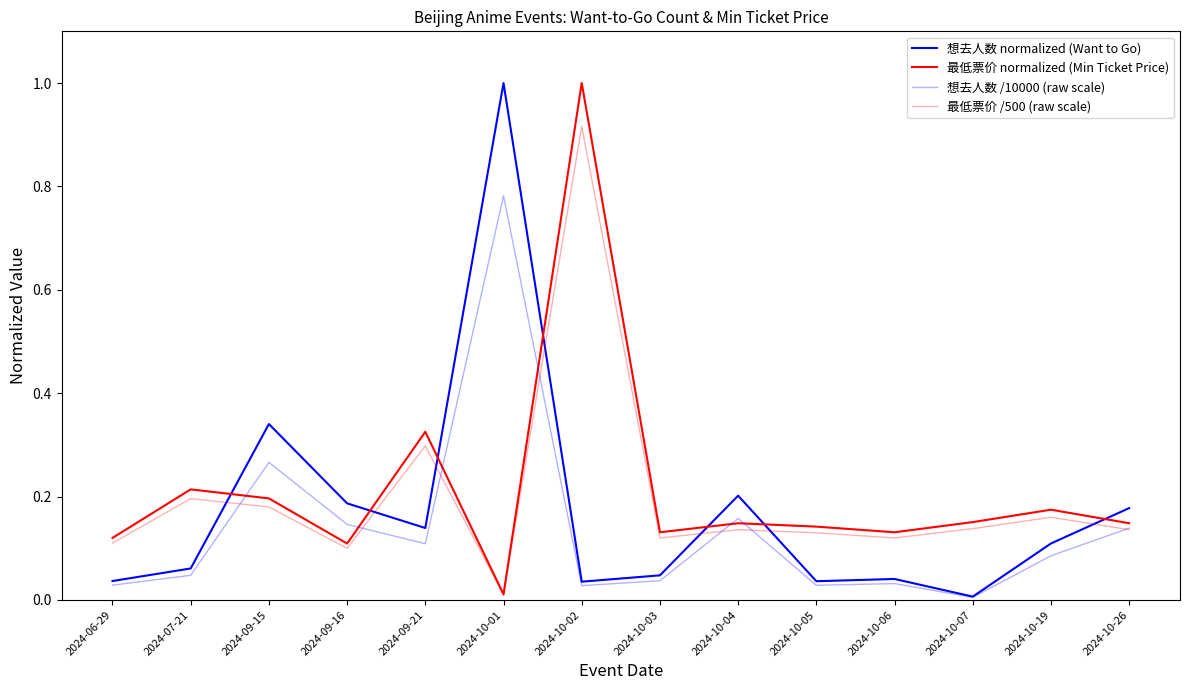

List the labels in order of 最低票价 normalized (Min Ticket Price) value, smallest first.

2024-10-01, 2024-09-16, 2024-06-29, 2024-10-03, 2024-10-06, 2024-10-05, 2024-10-04, 2024-10-26, 2024-10-07, 2024-10-19, 2024-09-15, 2024-07-21, 2024-09-21, 2024-10-02